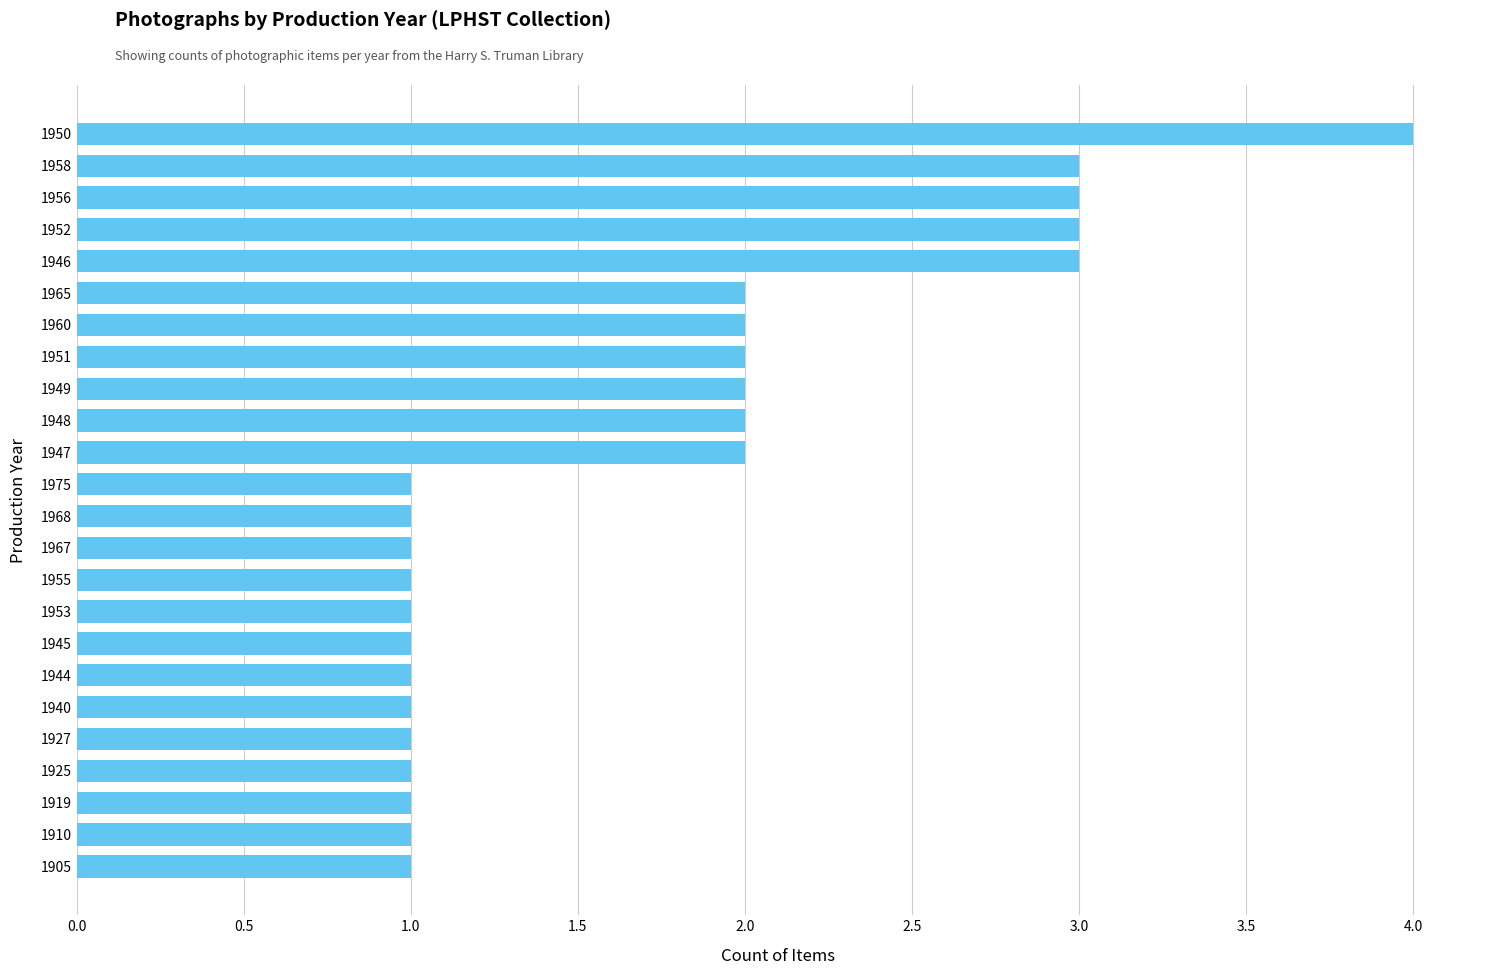

What is the greatest value displayed?

4